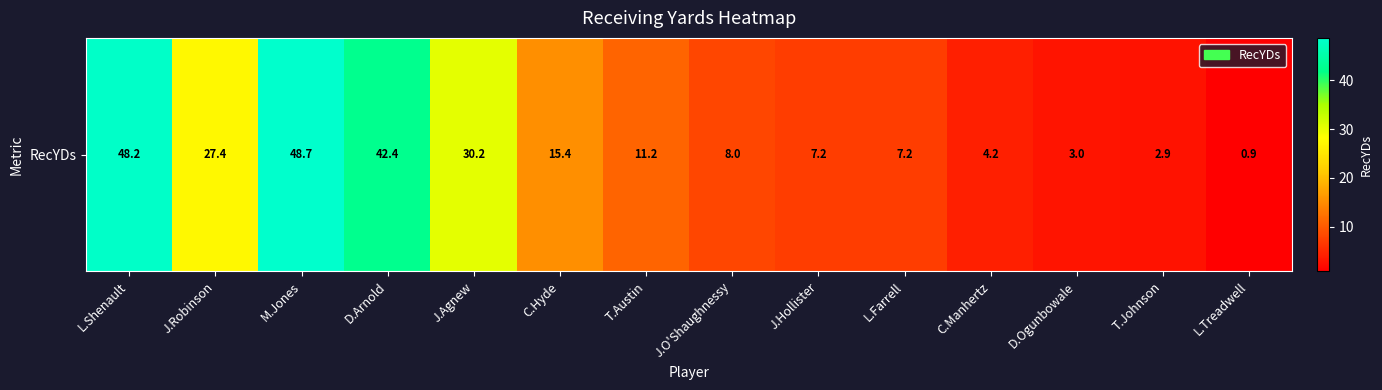

What is the difference between the values at L.Shenault and C.Manhertz?

44.0